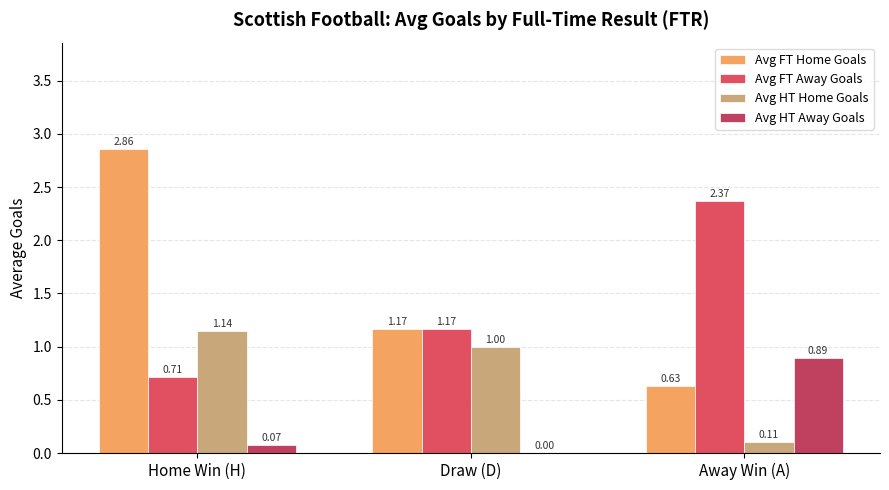

Read the Avg HT Home Goals value at Draw (D).

1.0